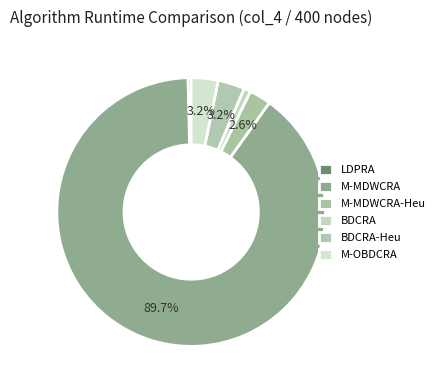

Which category accounts for the majority?

M-MDWCRA